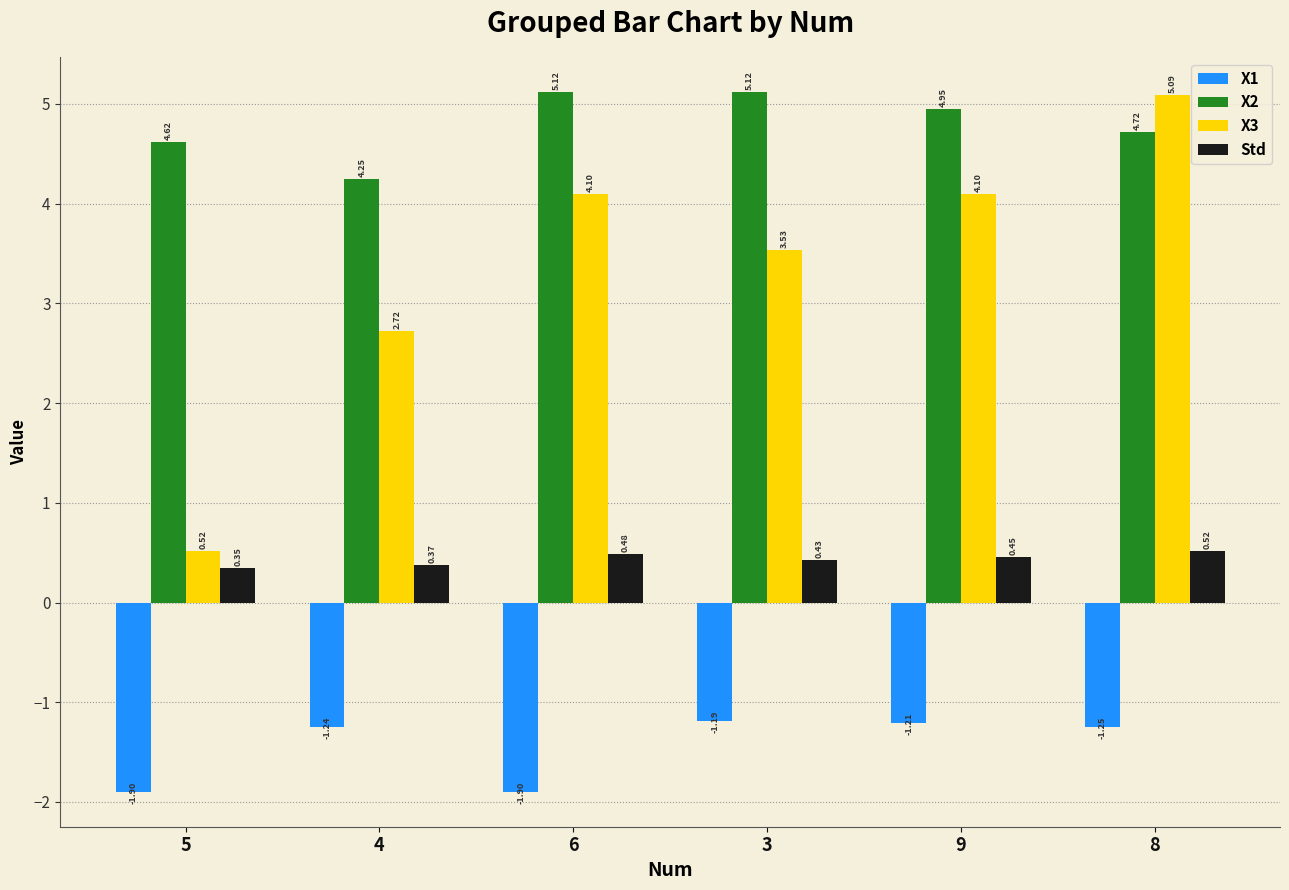

What is the label of the 4th bar from the left?

3